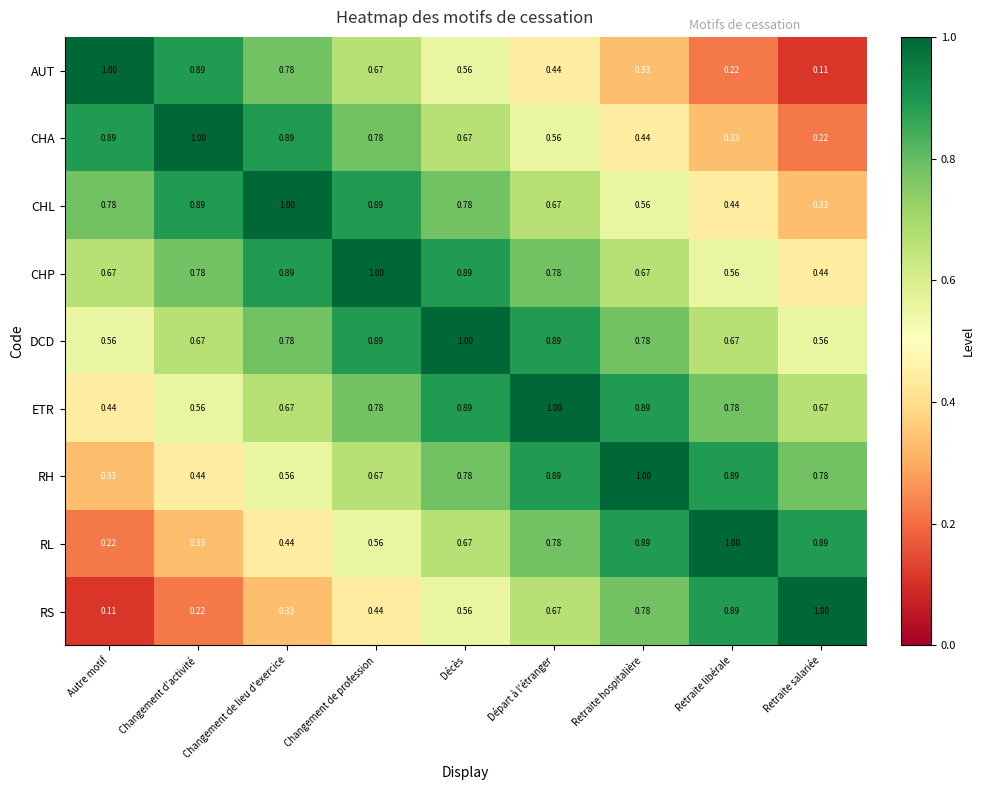

At which label is RS closest to 0?

Autre motif